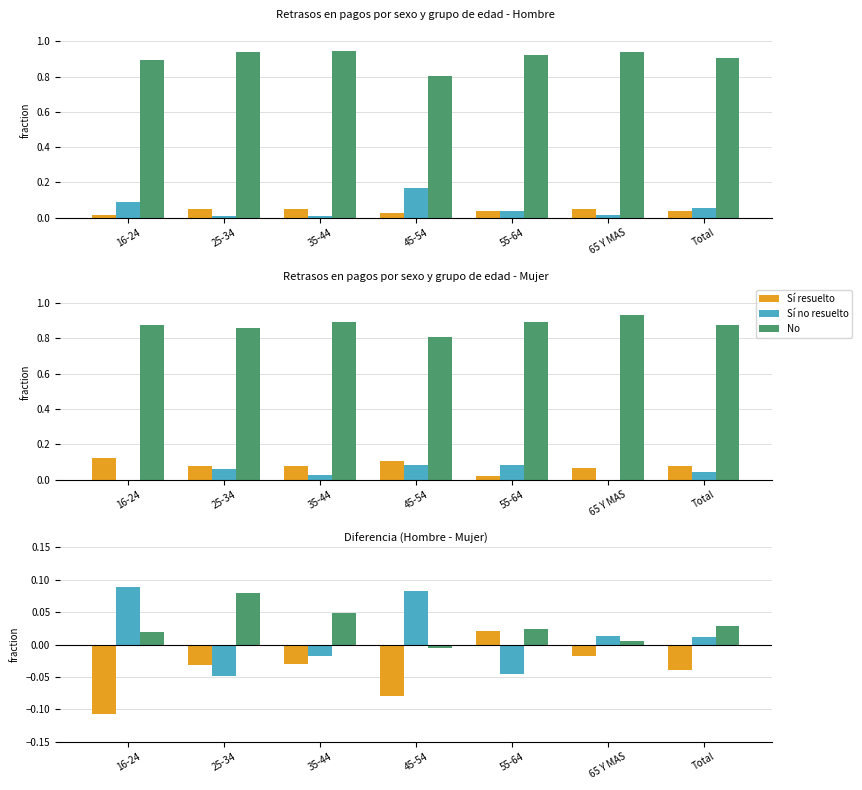

Between 25-34 and 45-54, which series saw the biggest shift?

Sí no resuelto